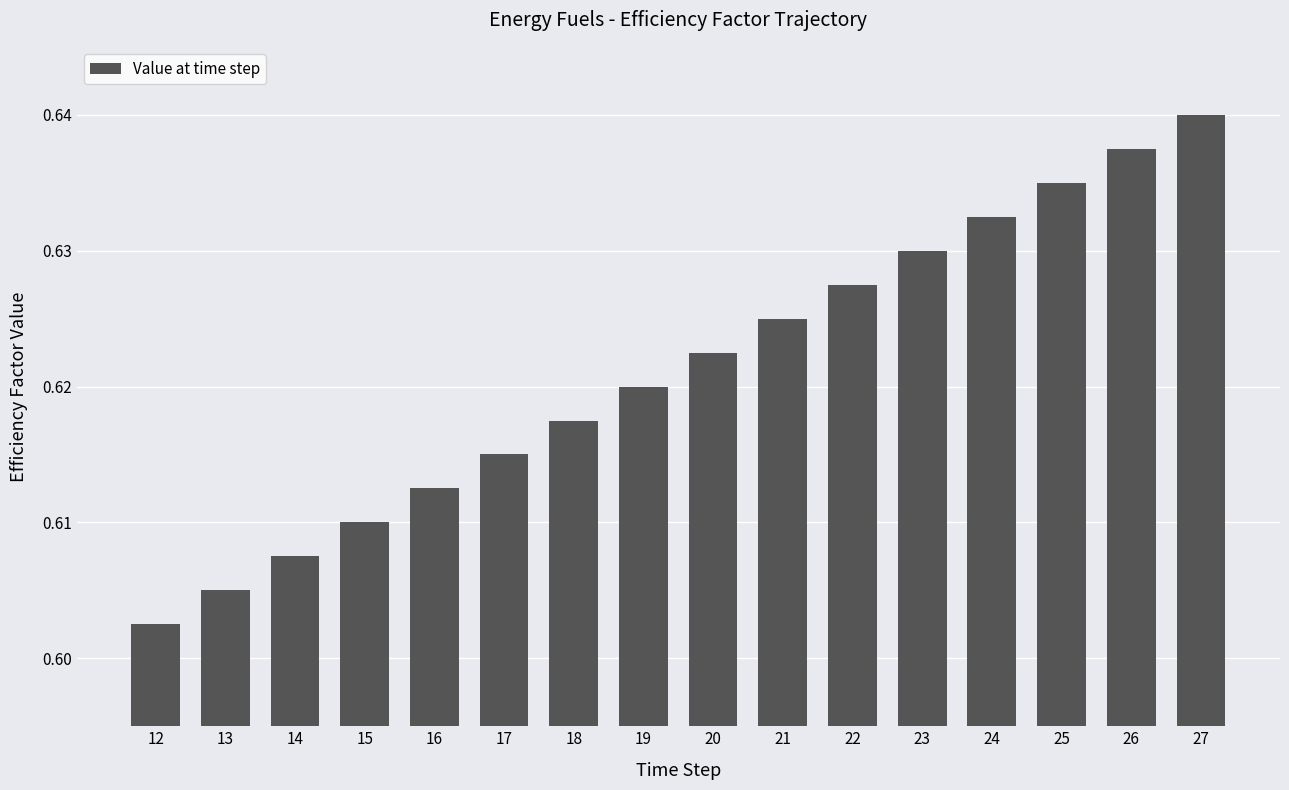

At which label is the value closest to 0?

12